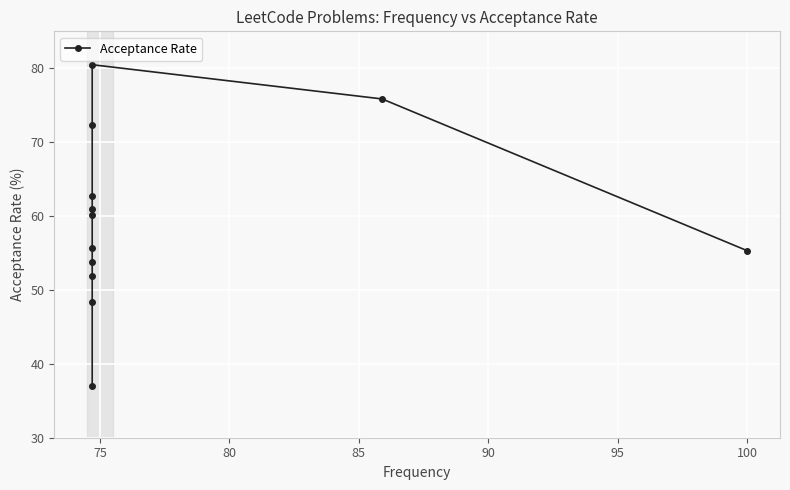

True or false: the data has more than 2 interior local peaks.

False